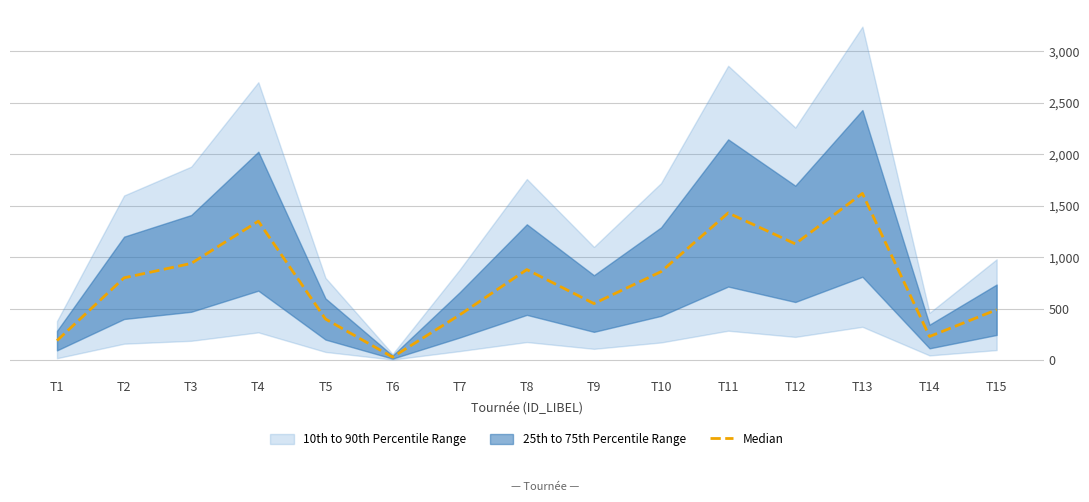

How many data points are above 800?

7